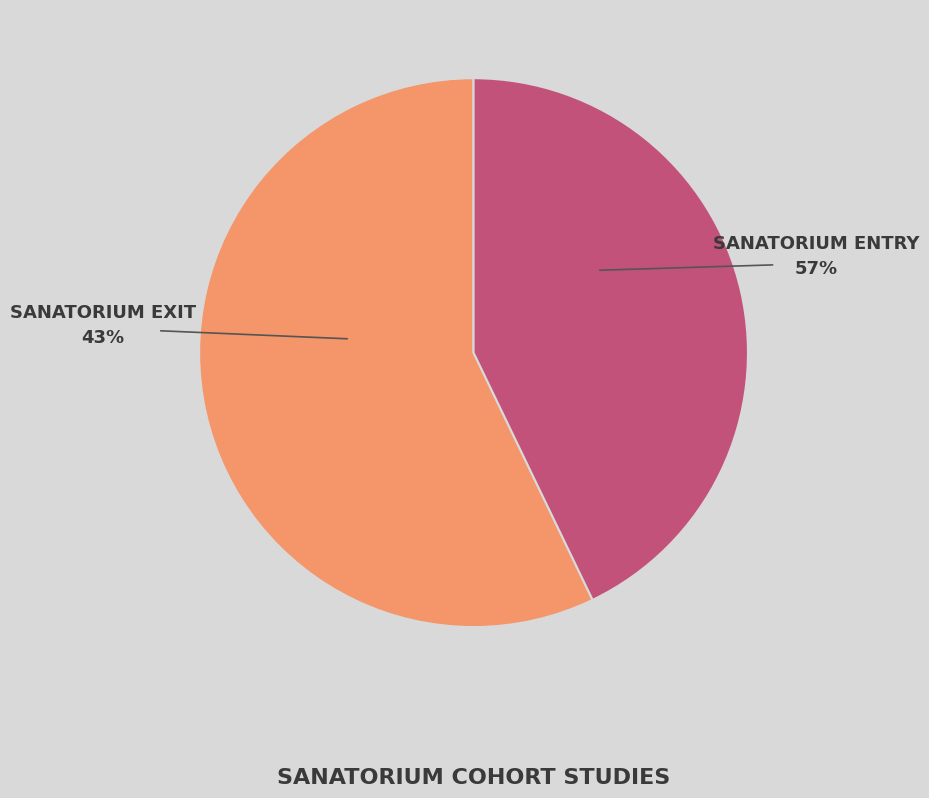

Between Sanatorium entry and Sanatorium exit, which is larger?

Sanatorium entry